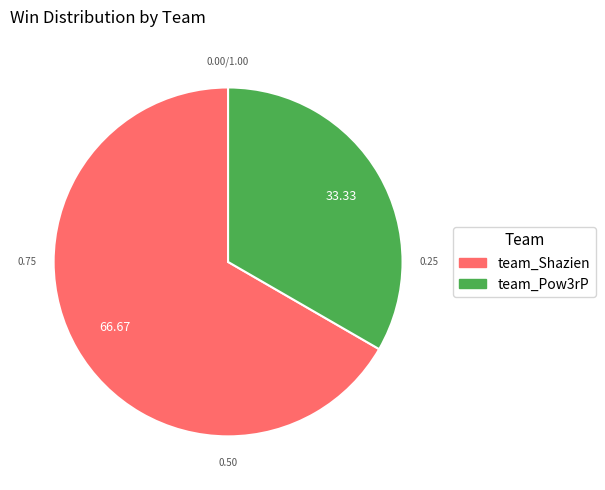

Does team_Pow3rP represent more than half of the total?

No